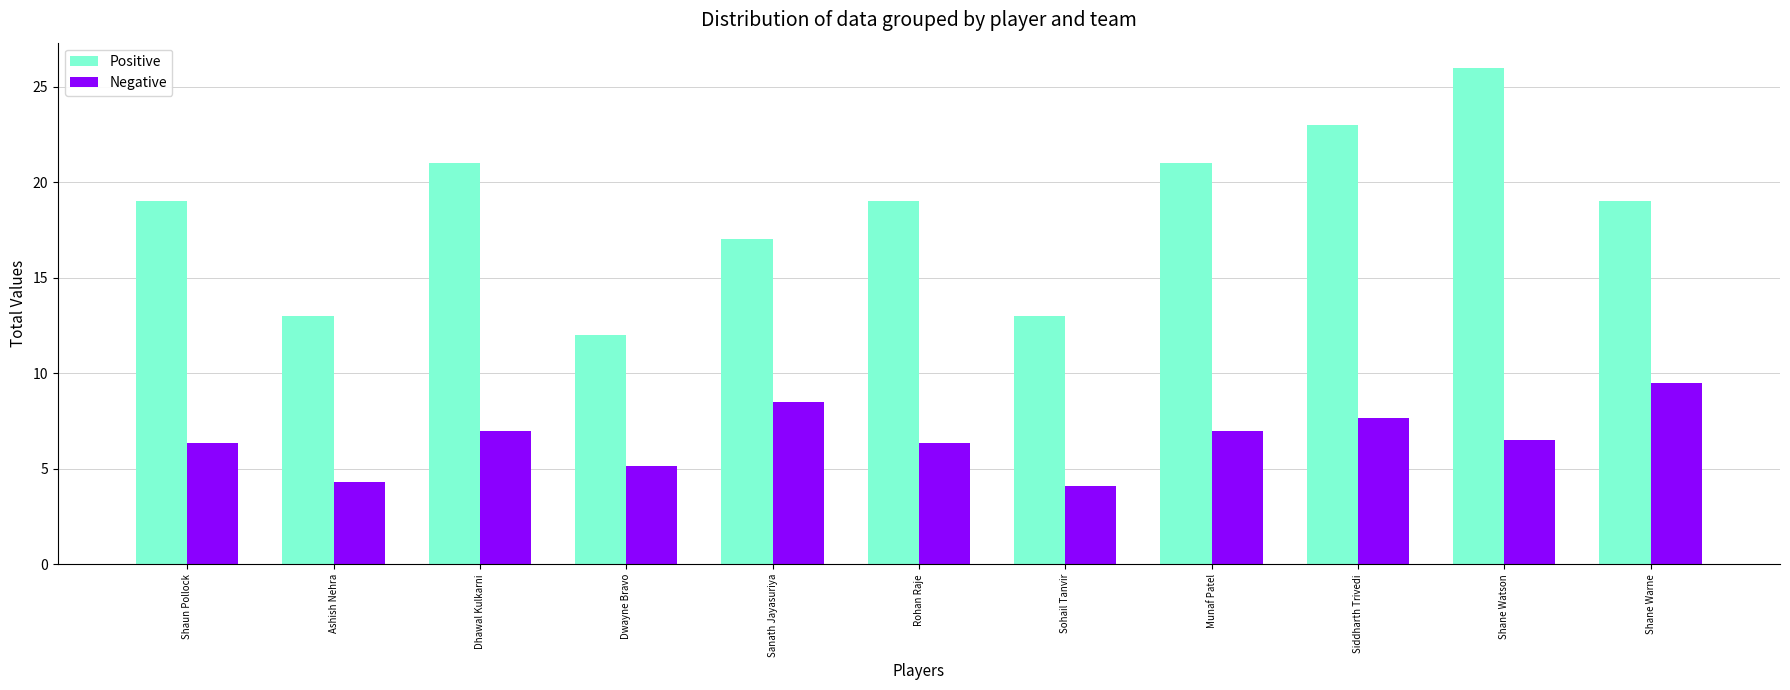

What is the spread (max minus min) of values at Rohan Raje?

12.7